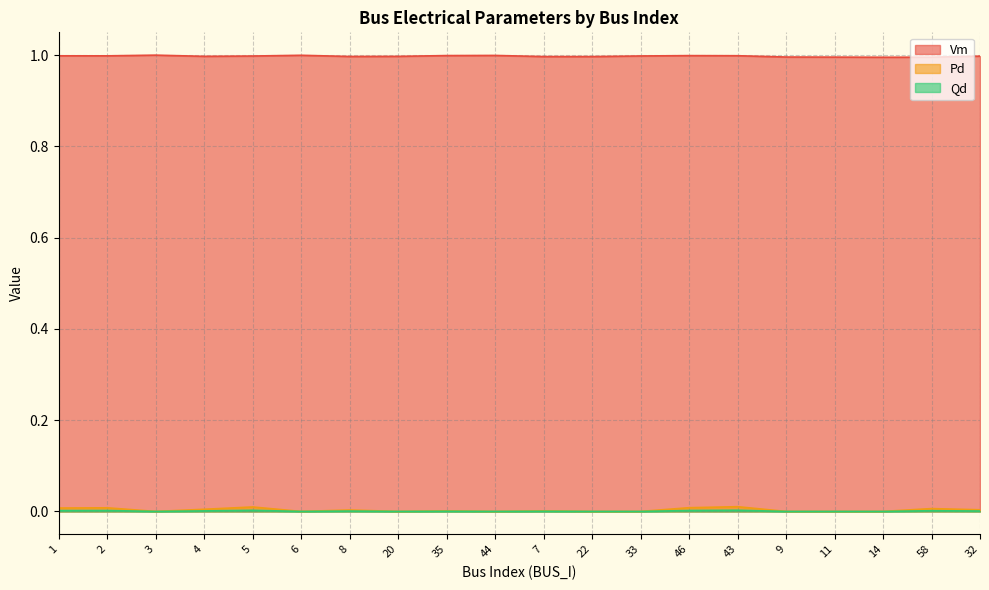

Where is the first local minimum for Qd?

3